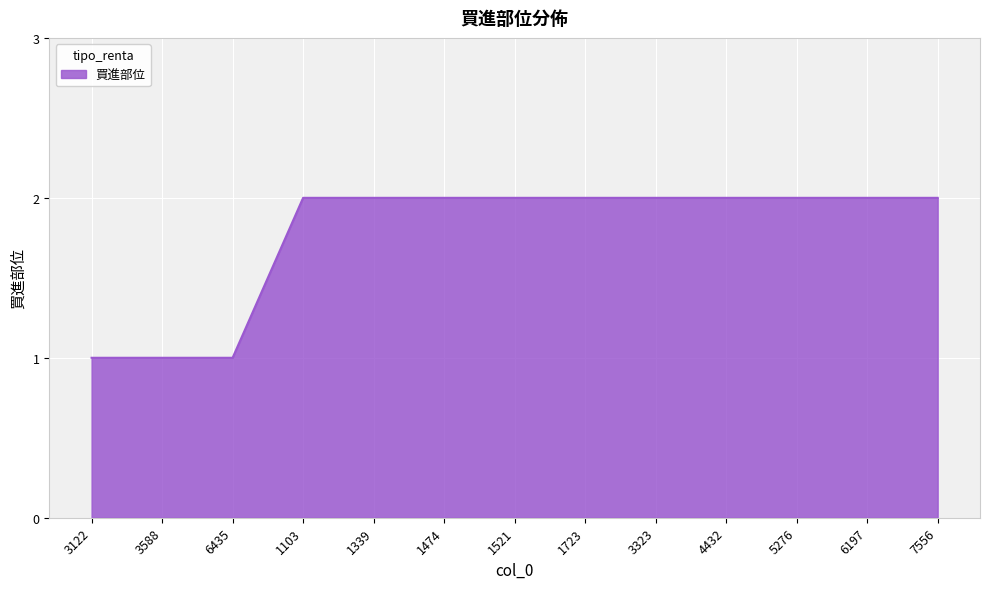

What position from the left is 1103?

4